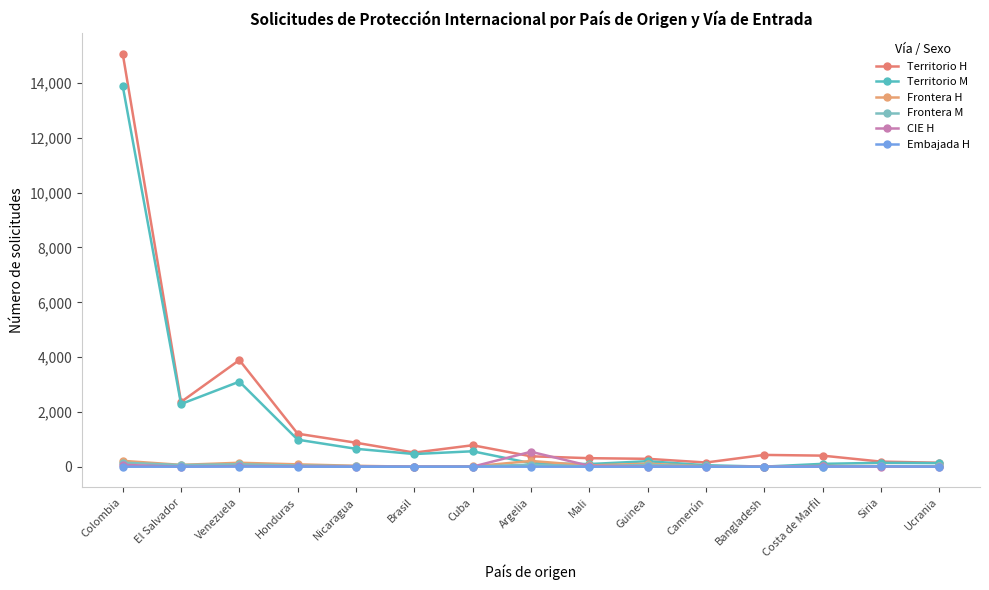

Between which two adjacent categories do Frontera M and CIE H first intersect?

Nicaragua and Brasil